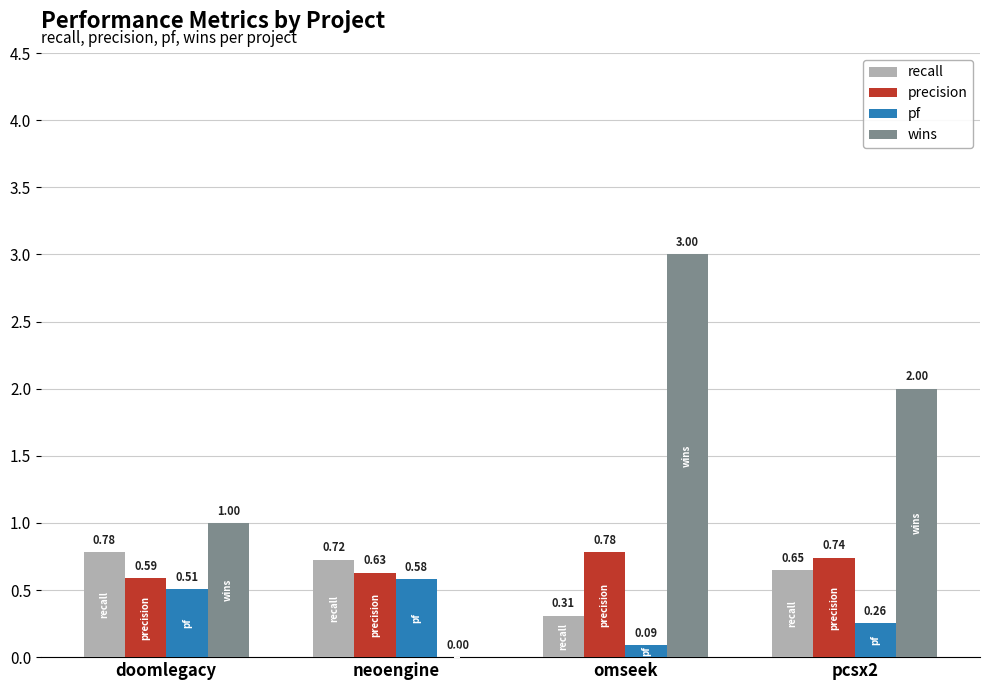

How many groups of bars are there?

4